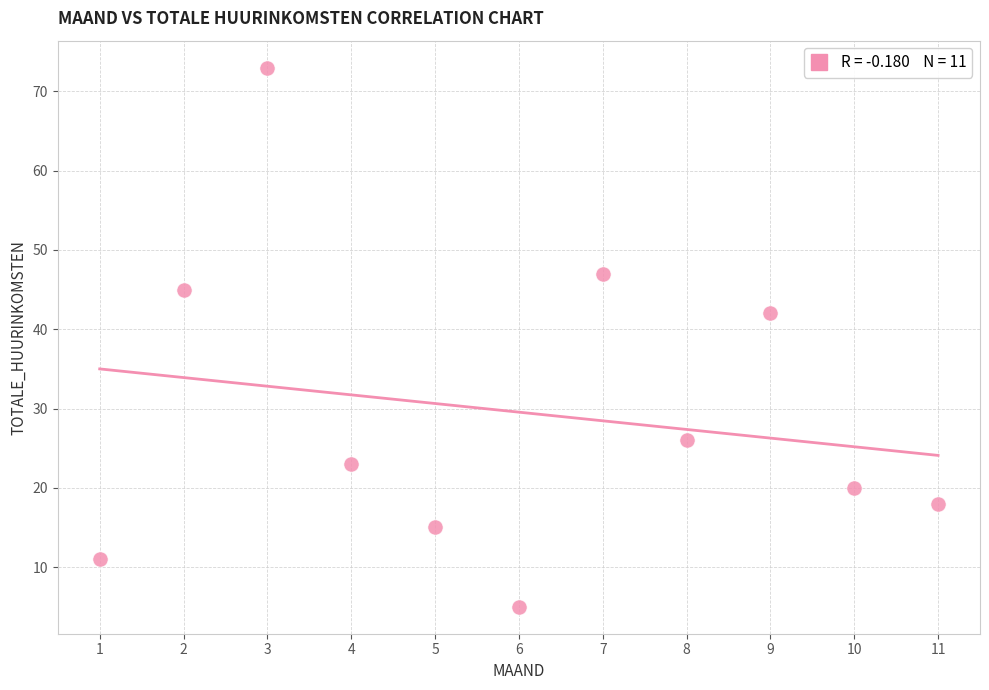

What is the average X value?

6